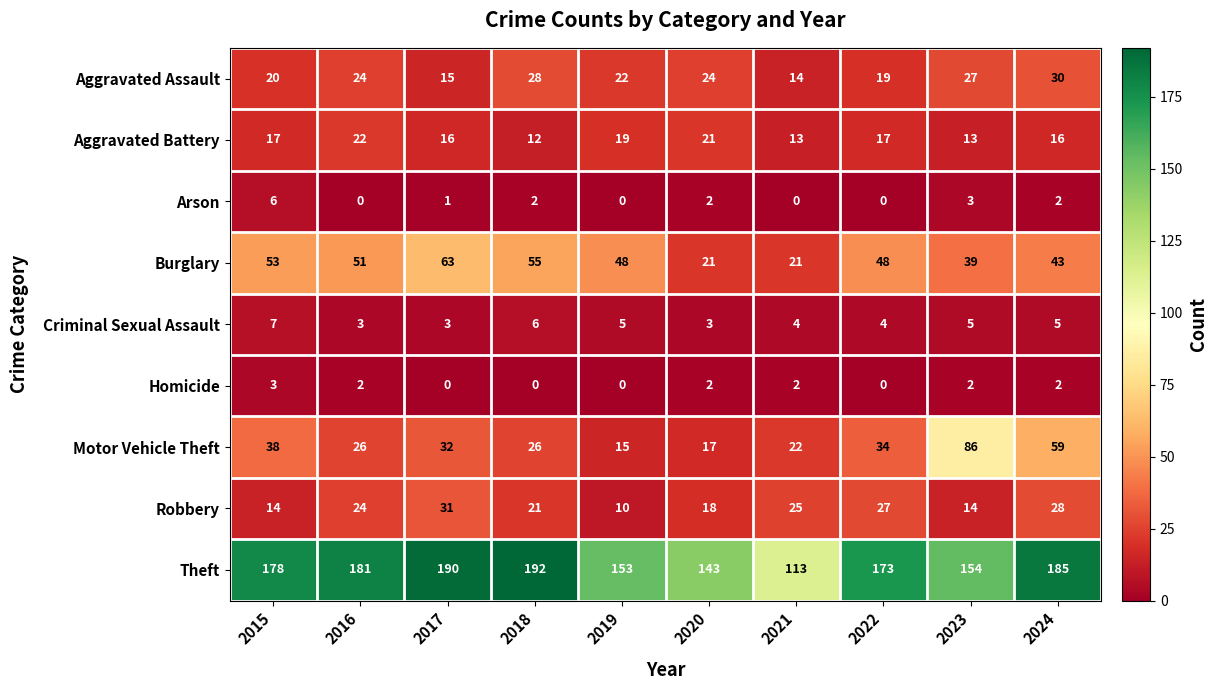

Count the Arson values in the range 0 to 2.

8